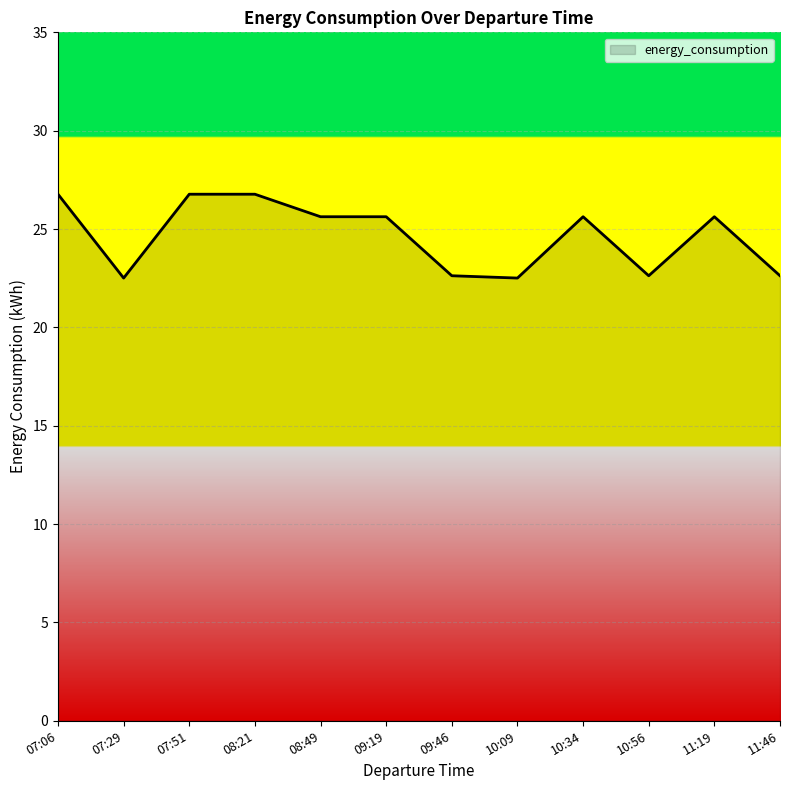

At which label does the data first exceed 25?

07:06